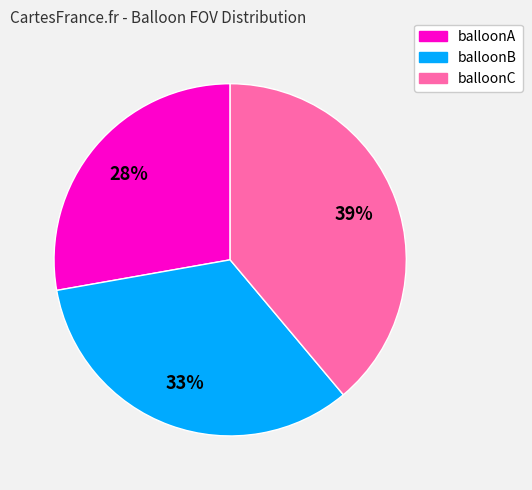

What is the largest slice in the pie chart?

balloonC